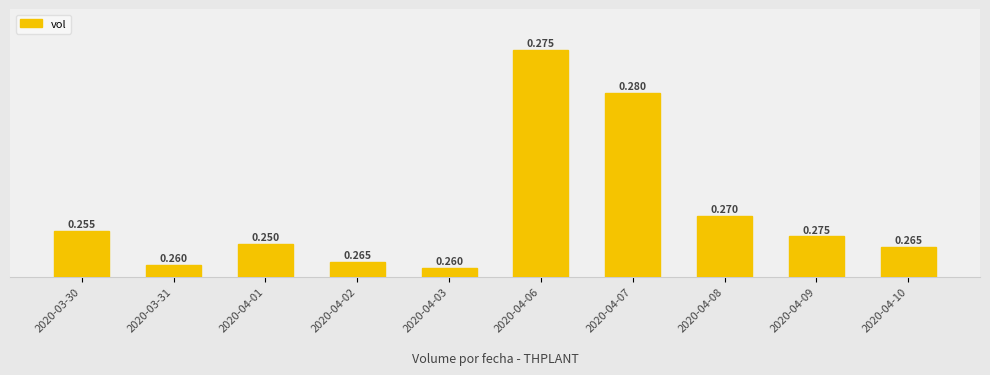

What is the approximate value at 2020-03-31?

123000